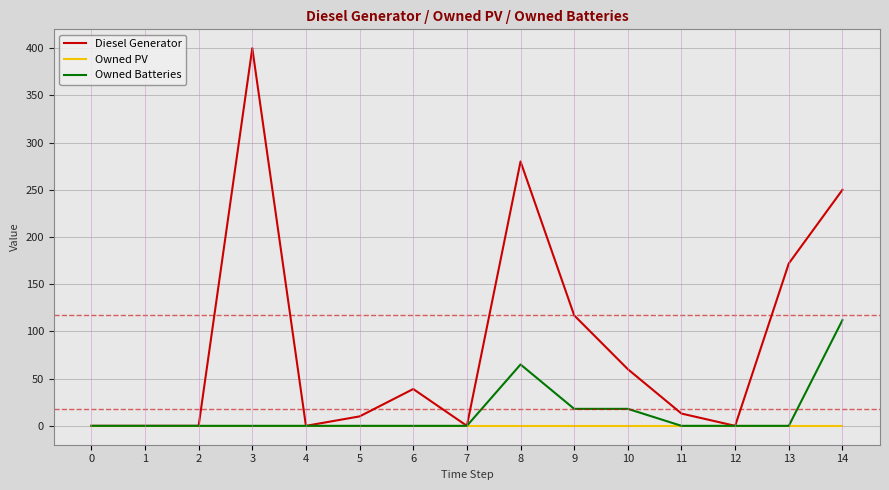

What is the highest value of the Owned Batteries series?

112.0